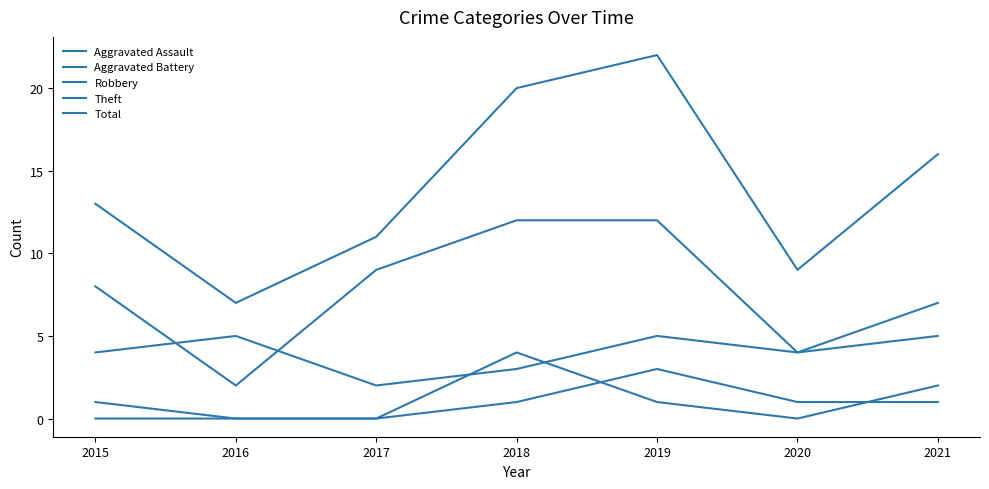

Is this an area chart (filled region under the line)?

No